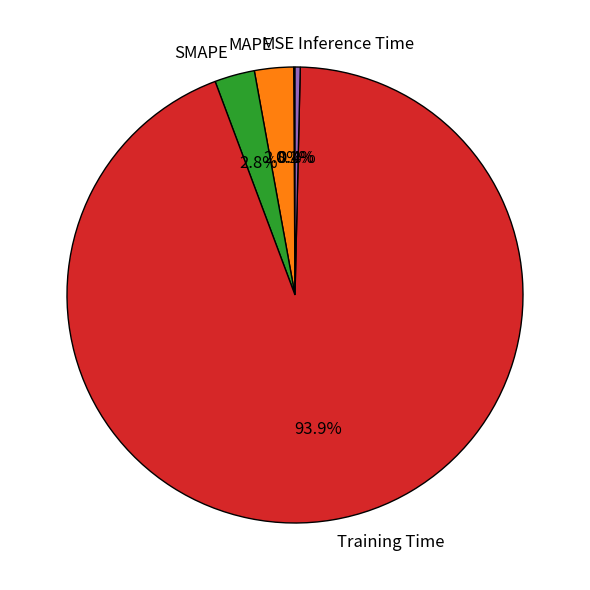

Which category has the biggest portion of the pie?

Training Time